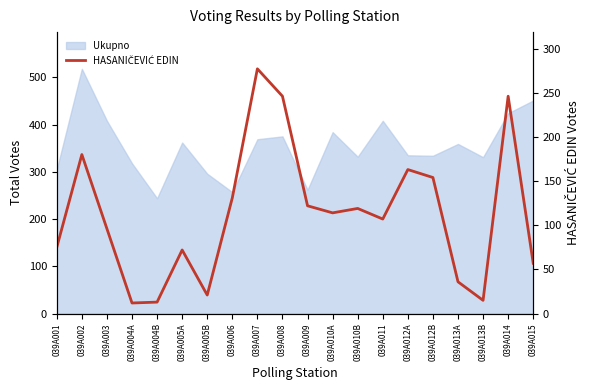

What is the label of the 17th point from the left?

039A013A